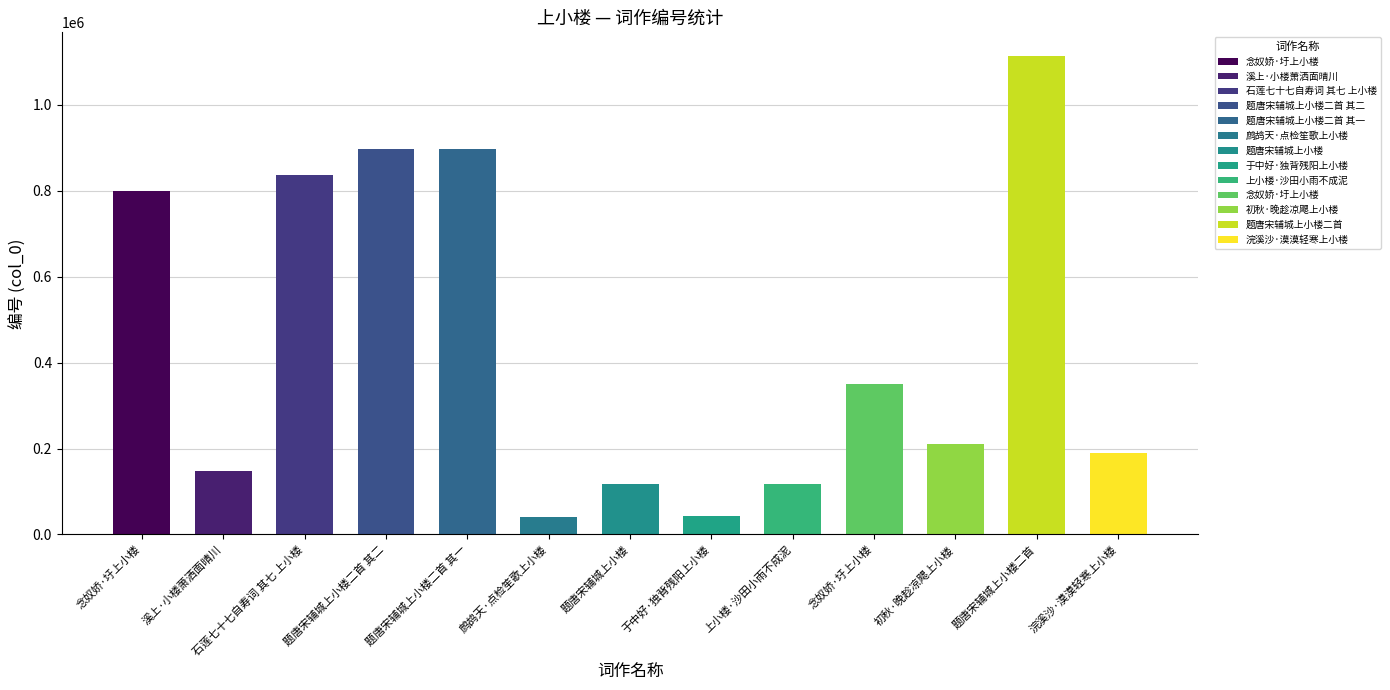

What is the ratio of the value at 念奴娇·圩上小楼 to the value at 题唐宋辅城上小楼?

3.0